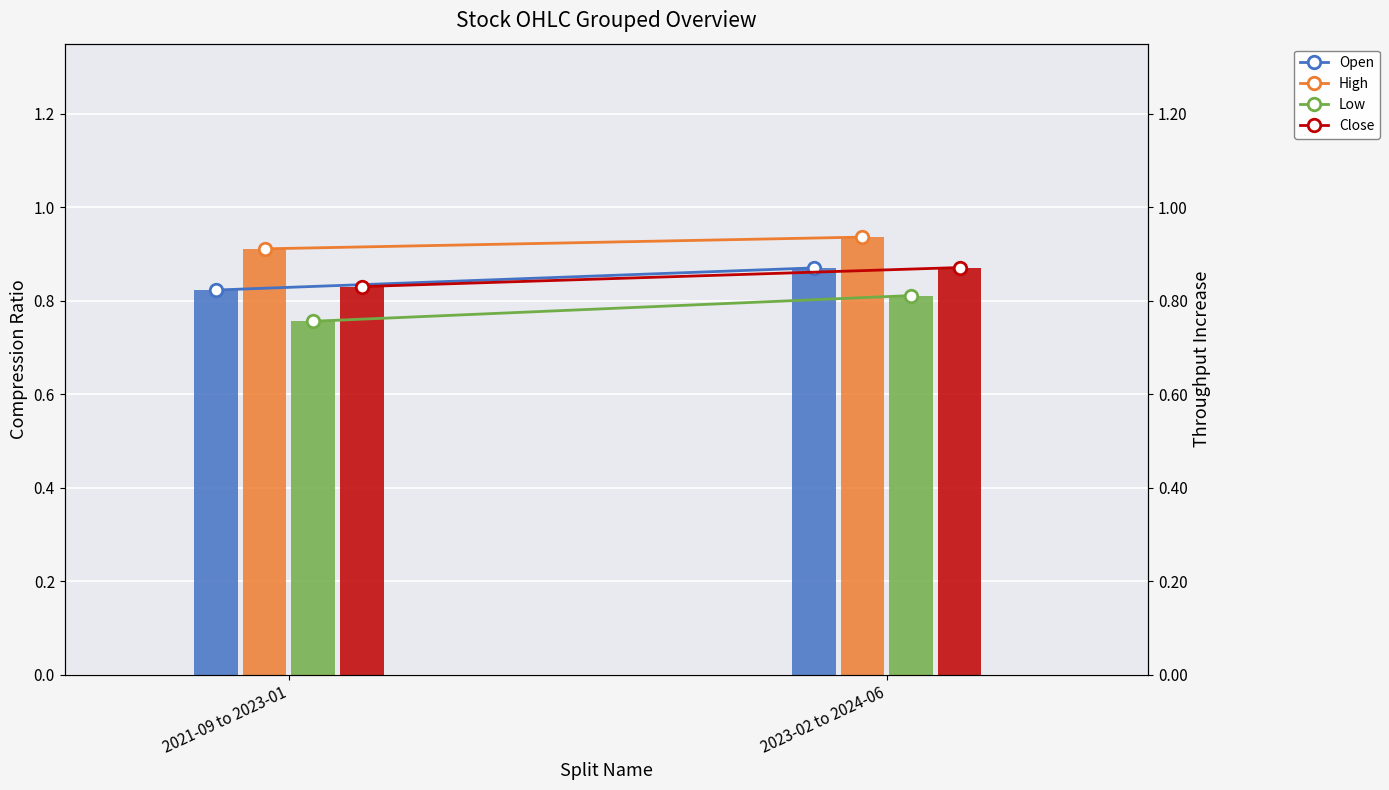

The Low series shows 0.8 at 2021-09 to 2023-01. True or false?

True